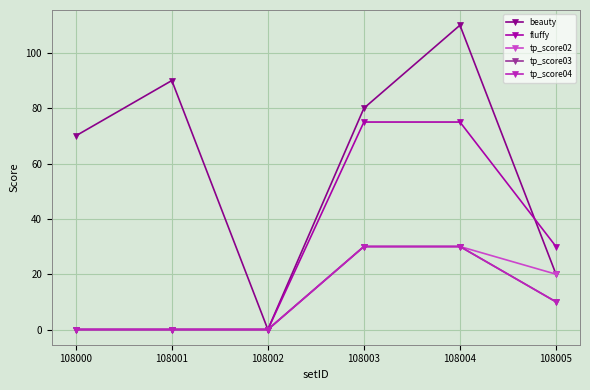

True or false: tp_score02 has a value of 15 at 108001.

False